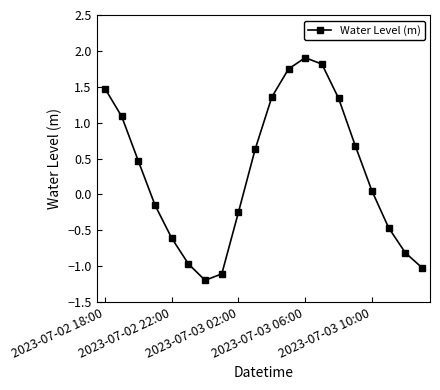

What is the difference between the maximum and minimum values?

3.1